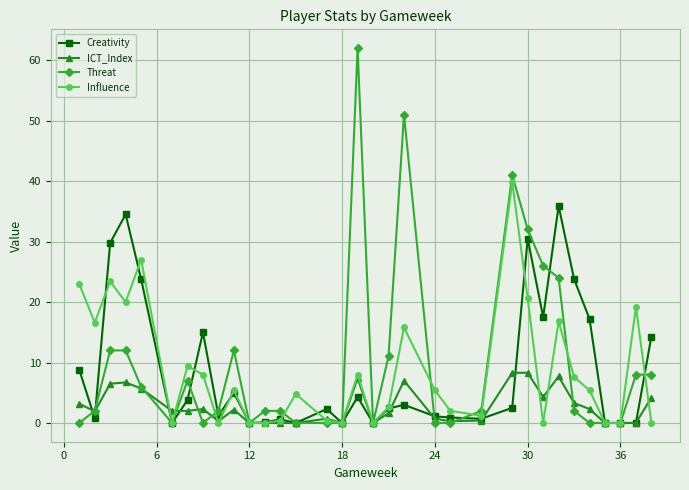

Count the number of categories in the chart.

33